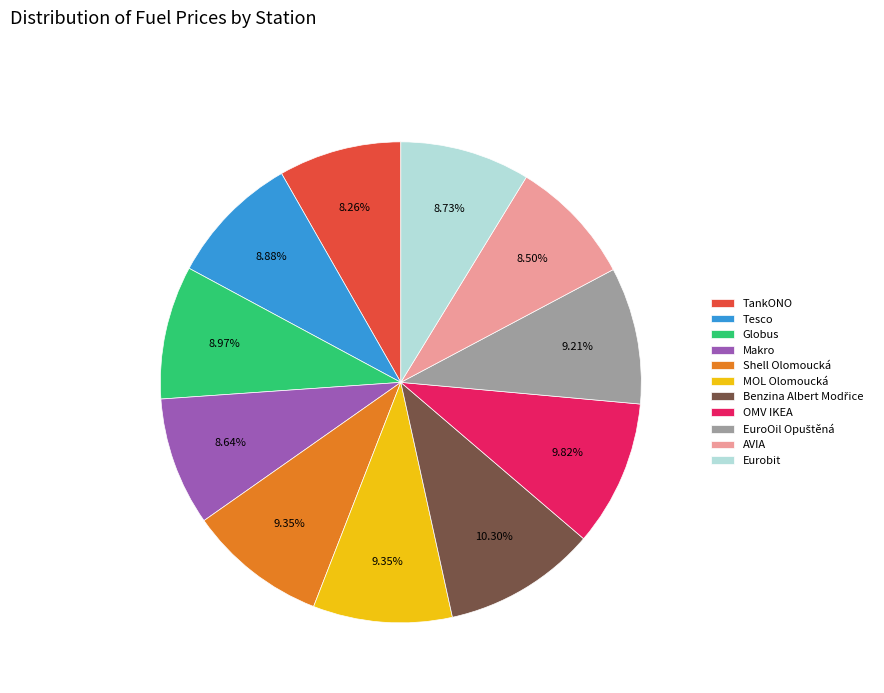

To the nearest percent, what percentage of the pie is OMV IKEA?

10%